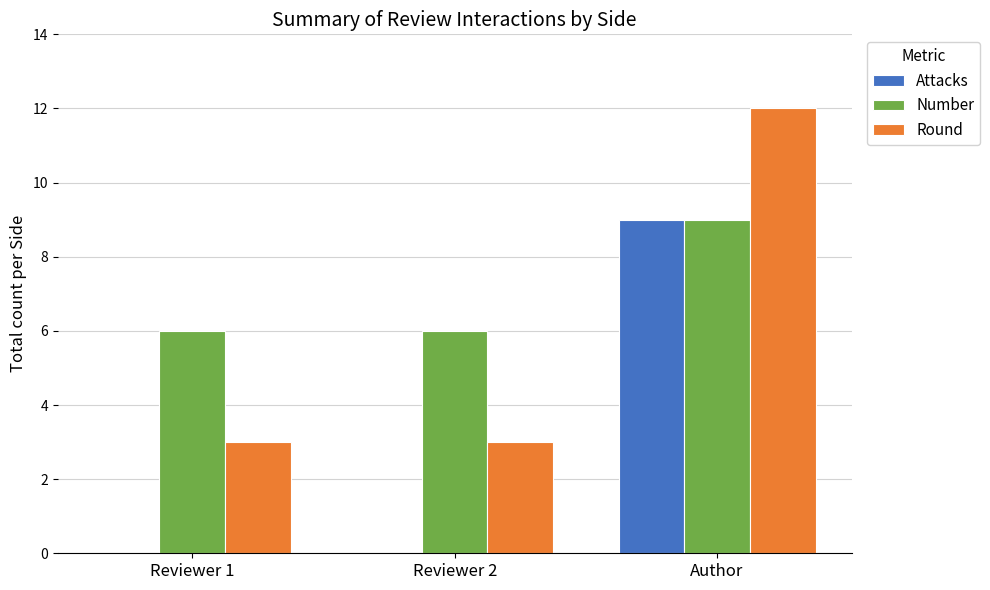

True or false: Number has a value of 9 at Reviewer 2.

False